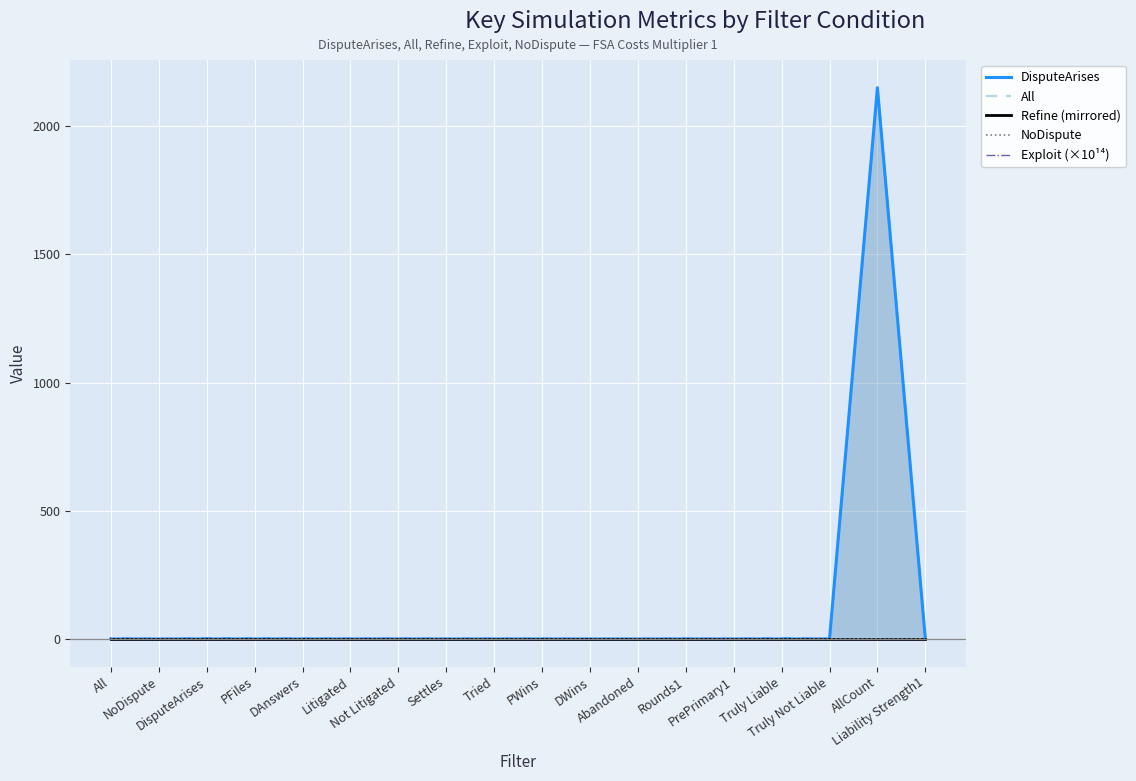

Rank the series by their maximum value, from lowest to highest.

Refine (mirrored), NoDispute, Exploit (×10¹⁴), All, DisputeArises